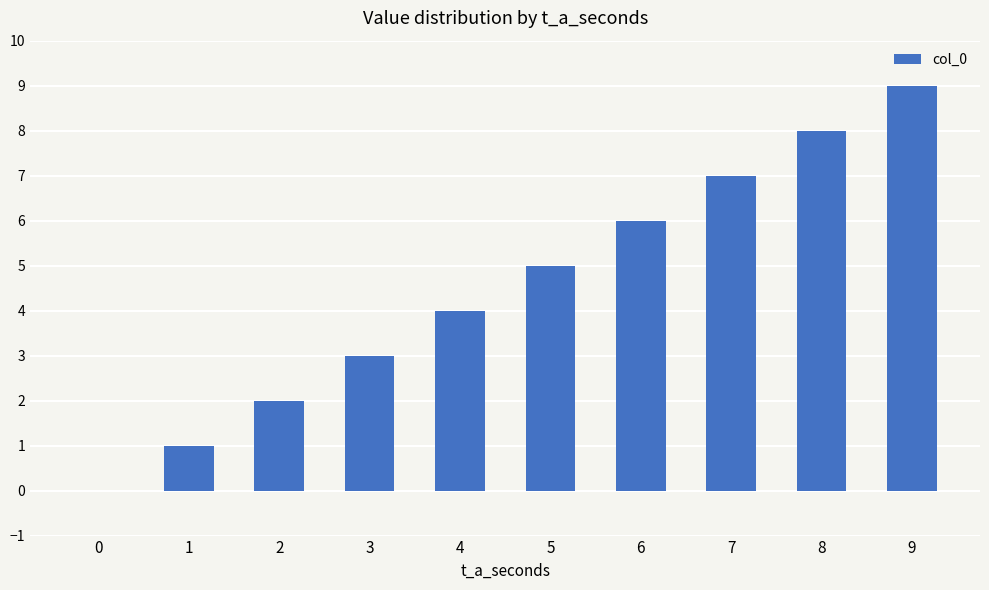

Reading left to right, list all the values displayed in this chart.

0	1	2	3	4	5	6	7	8	9